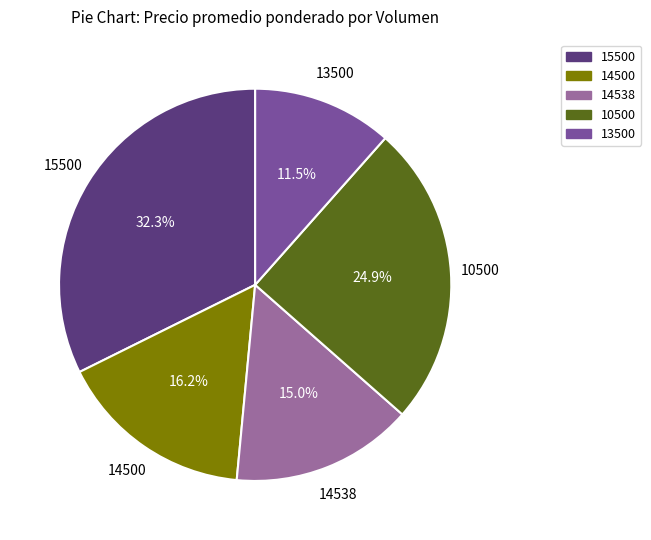

What is the total percentage of 15500 and 14538?

47.3%